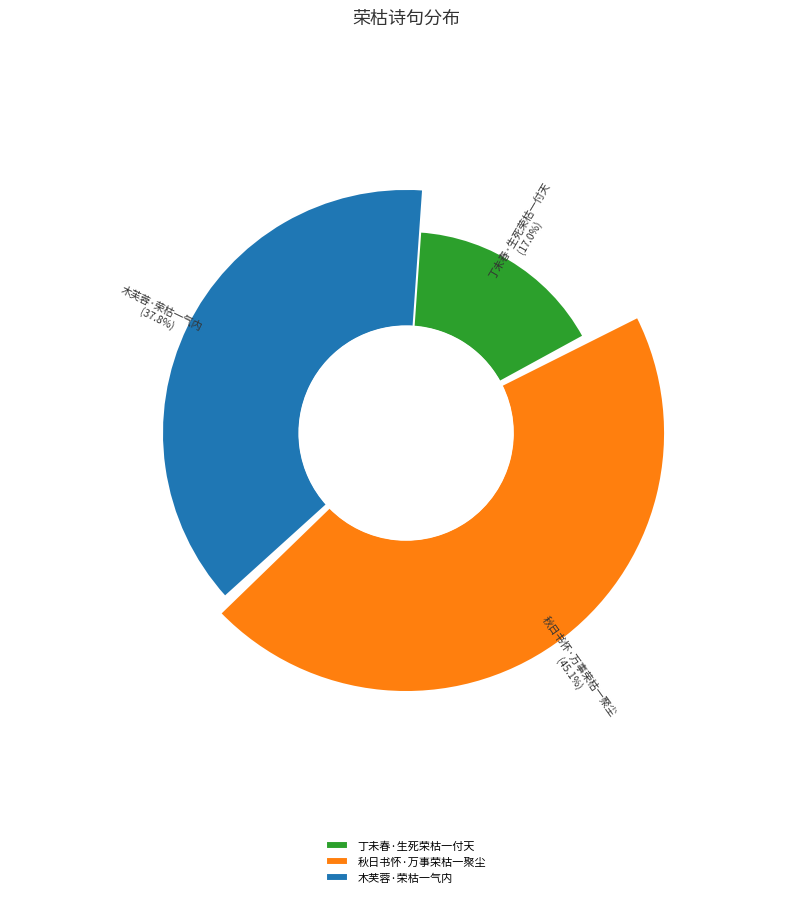

To the nearest percent, what percentage of the pie is 木芙蓉·荣枯一气内?

38%